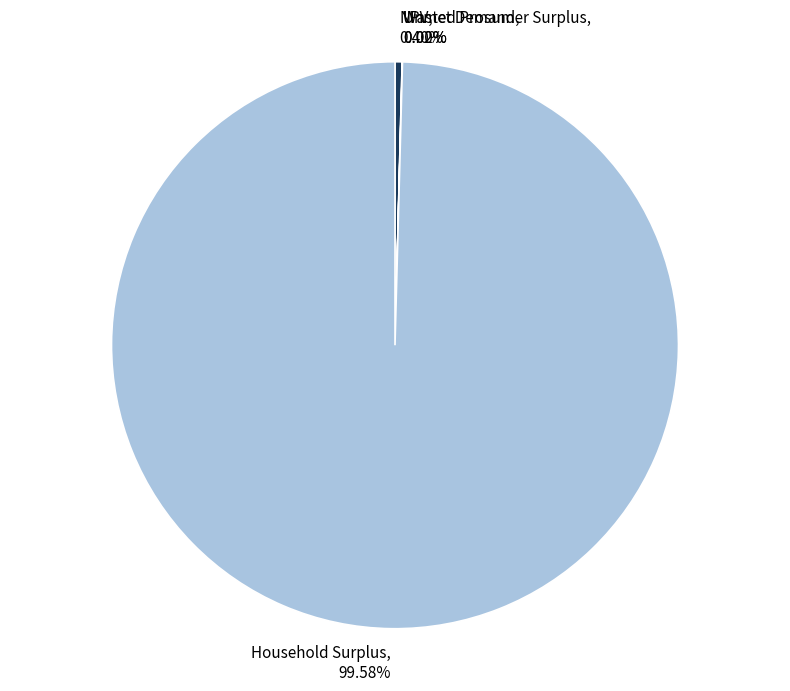

True or false: NPV accounts for 0% of the total.

True